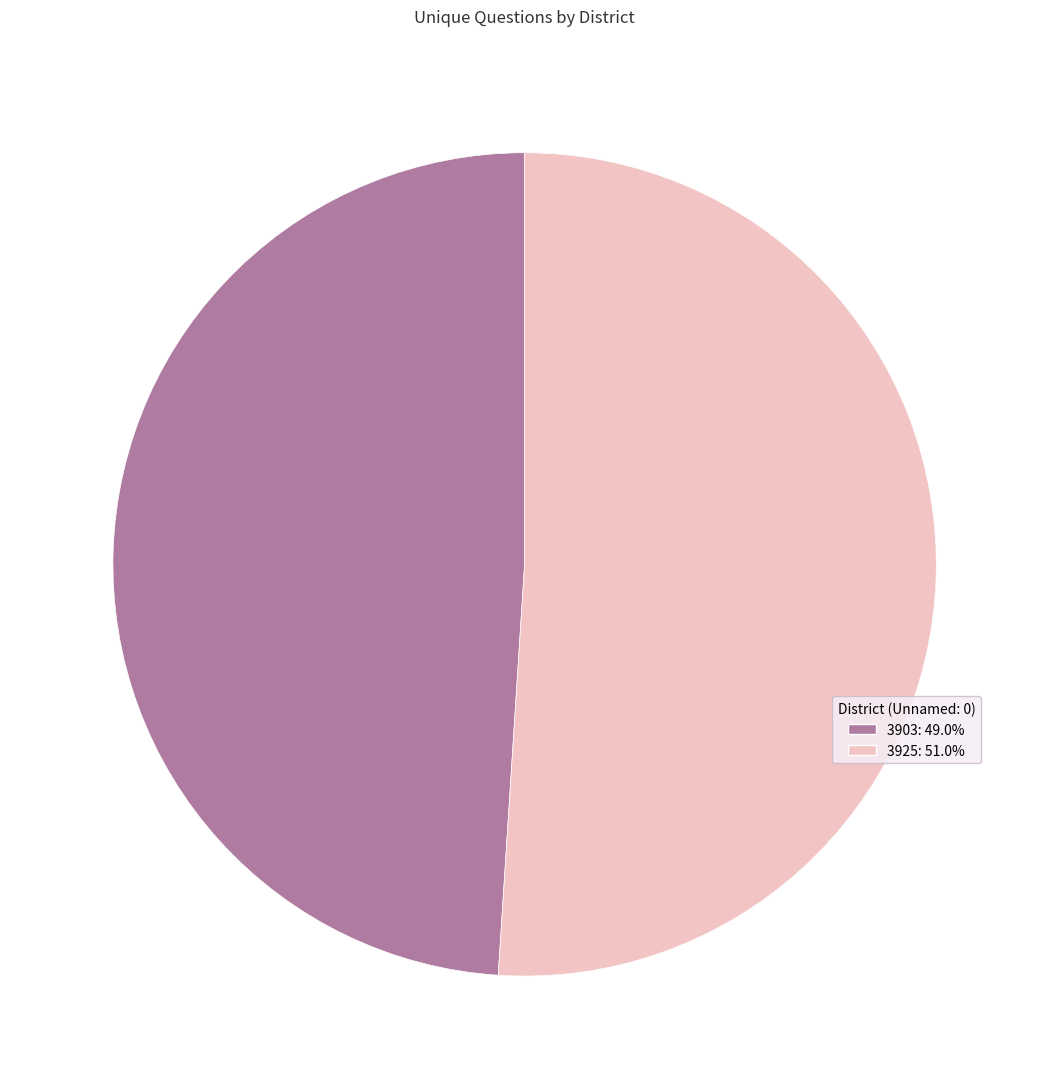

What is the smallest slice in the pie chart?

3903